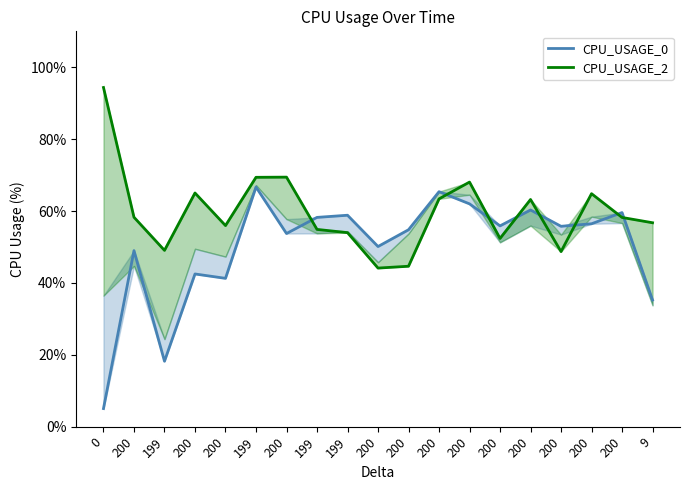

What is the difference between the CPU_USAGE_0 values at 200 and 200?

5.6